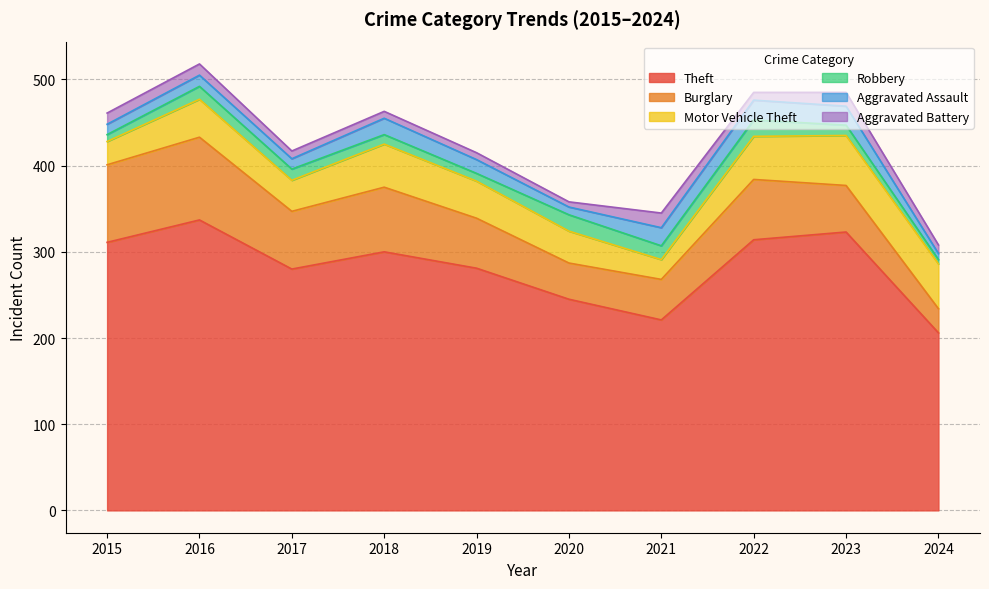

At which category is the sum across all series the highest?

2016